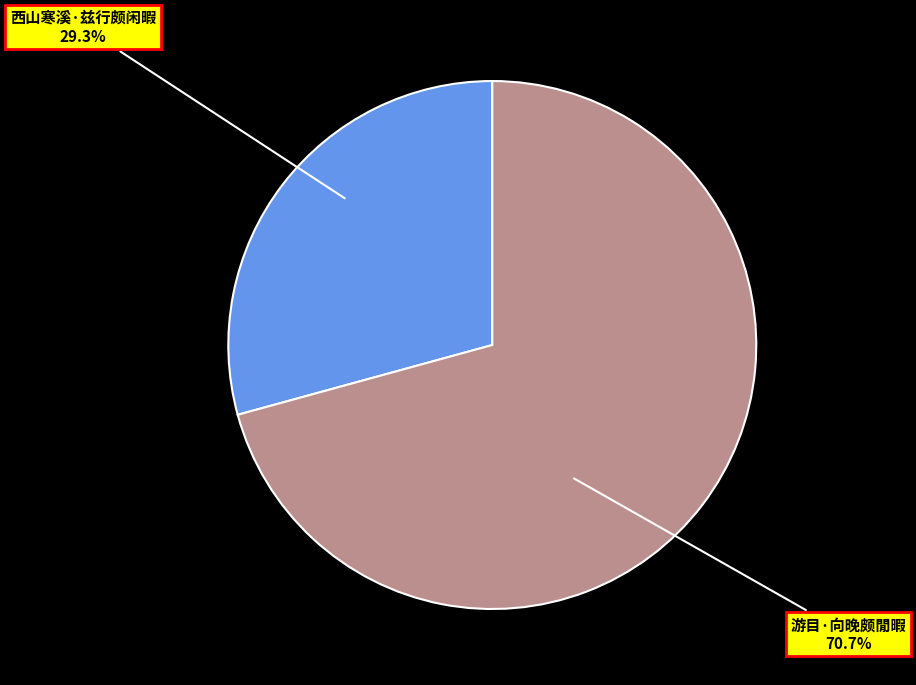

Which slice is the largest?

游目·向晚颇閒暇